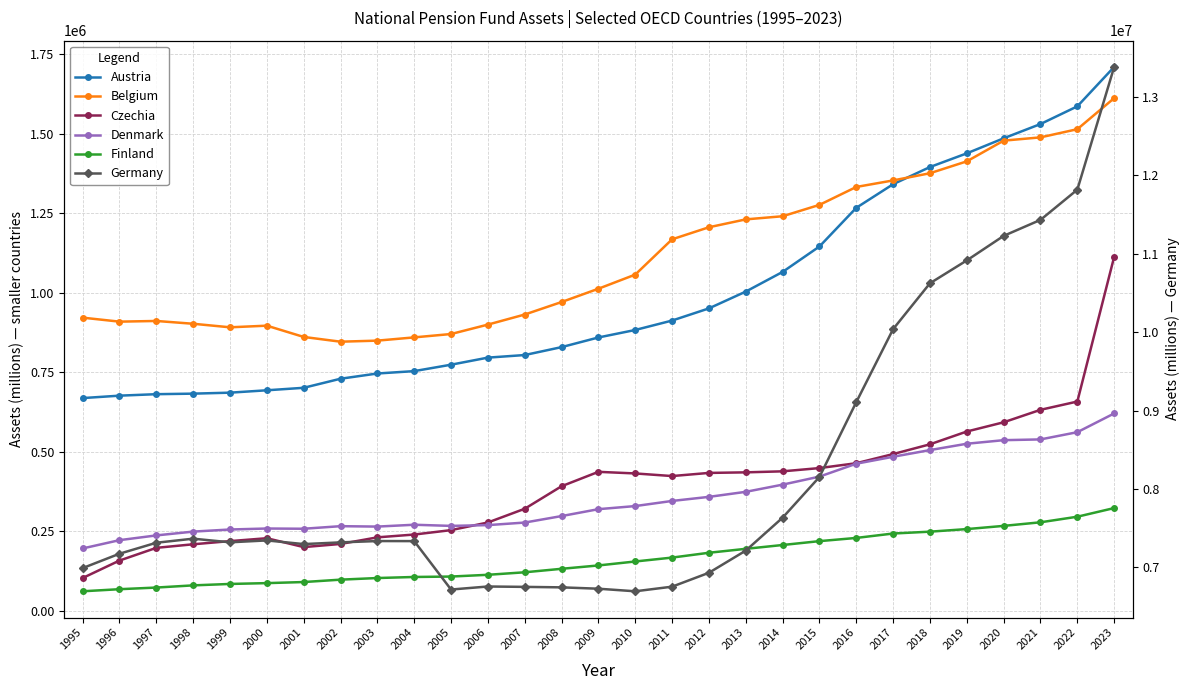

What is the greatest value displayed?

13383910